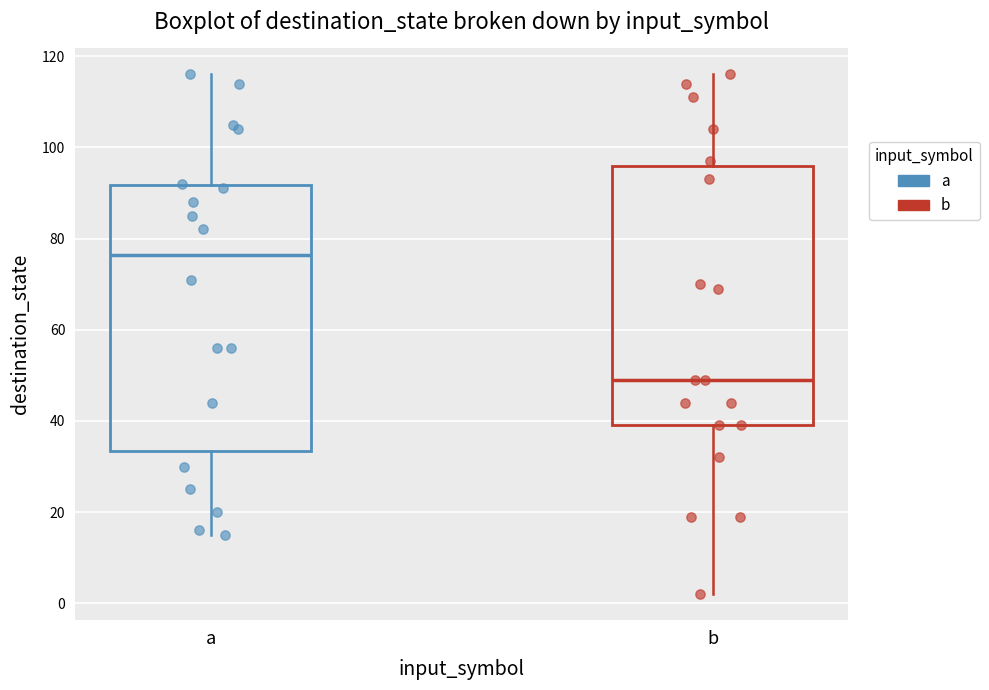

Which box's median line is the highest?

a